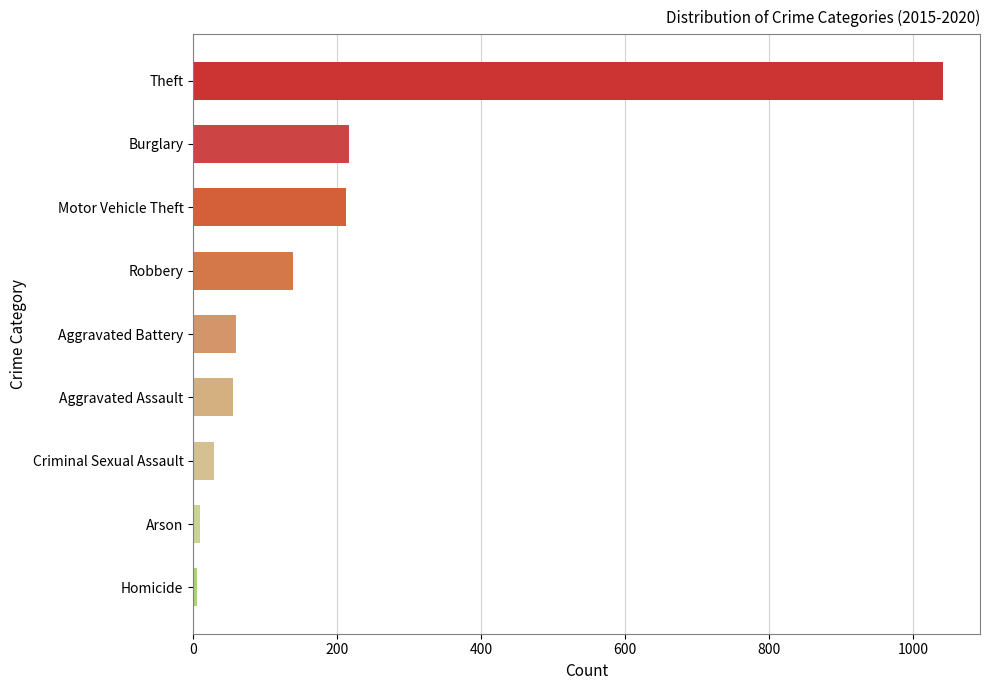

What is the greatest value displayed?

1041